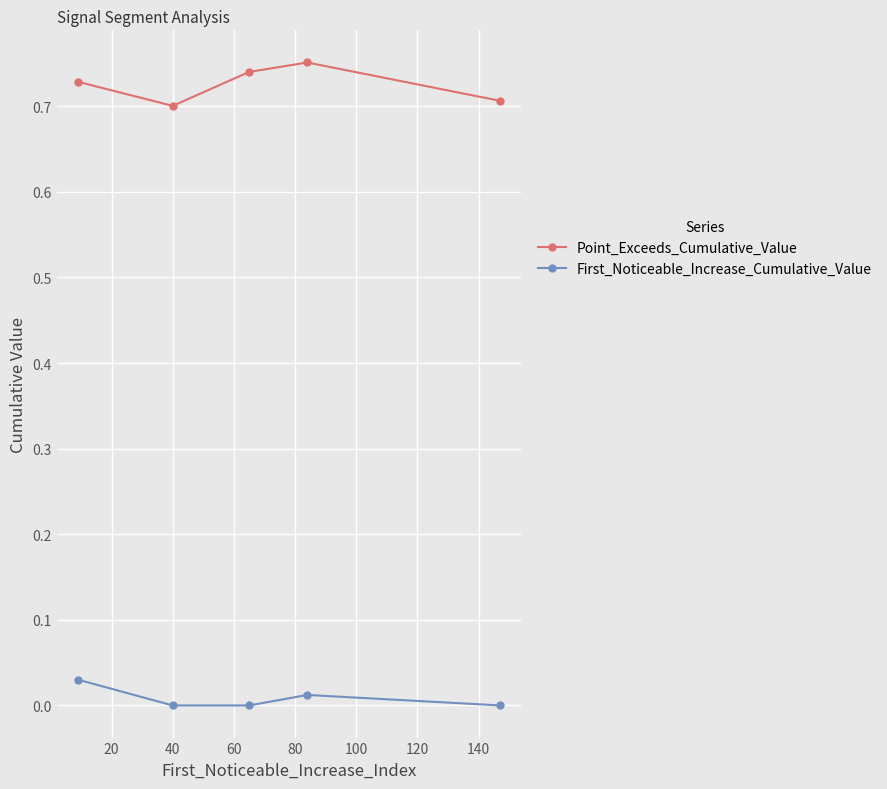

List the series in order of their overall mean, lowest first.

First_Noticeable_Increase_Cumulative_Value, Point_Exceeds_Cumulative_Value